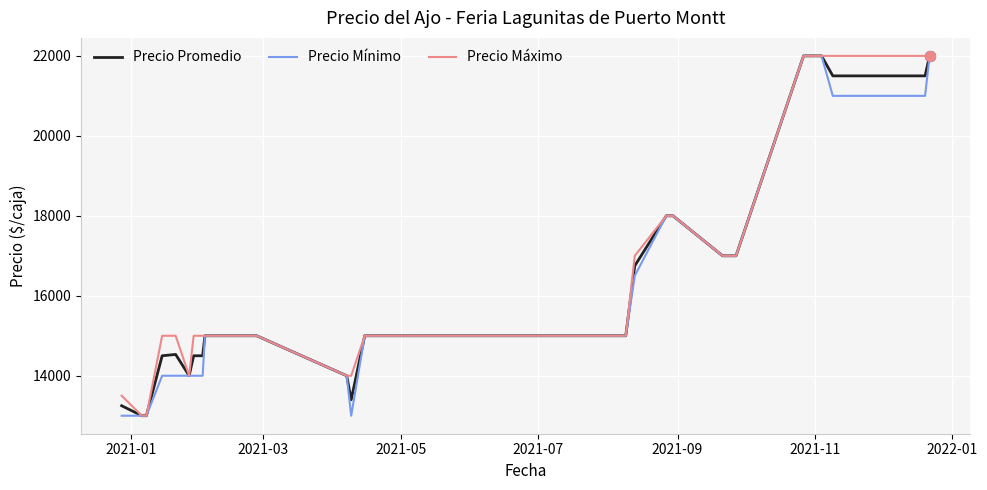

Which series has the largest total across all categories?

Precio Máximo